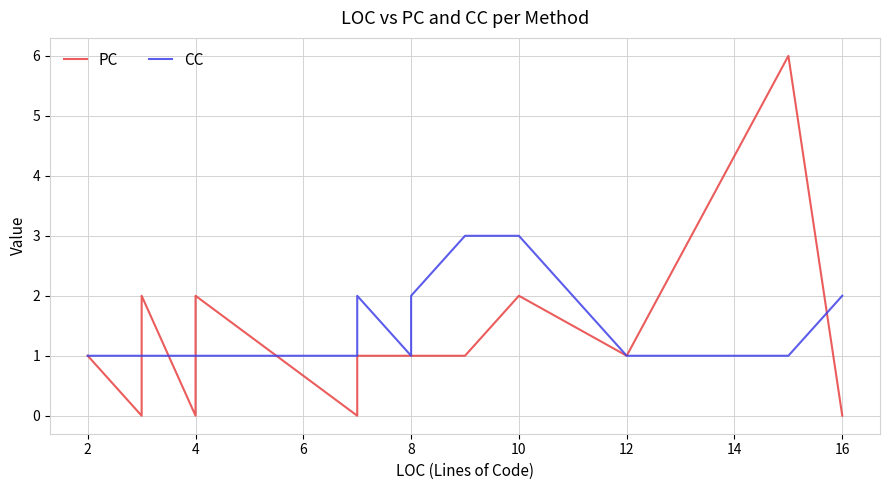

How many lines are shown in the chart?

2